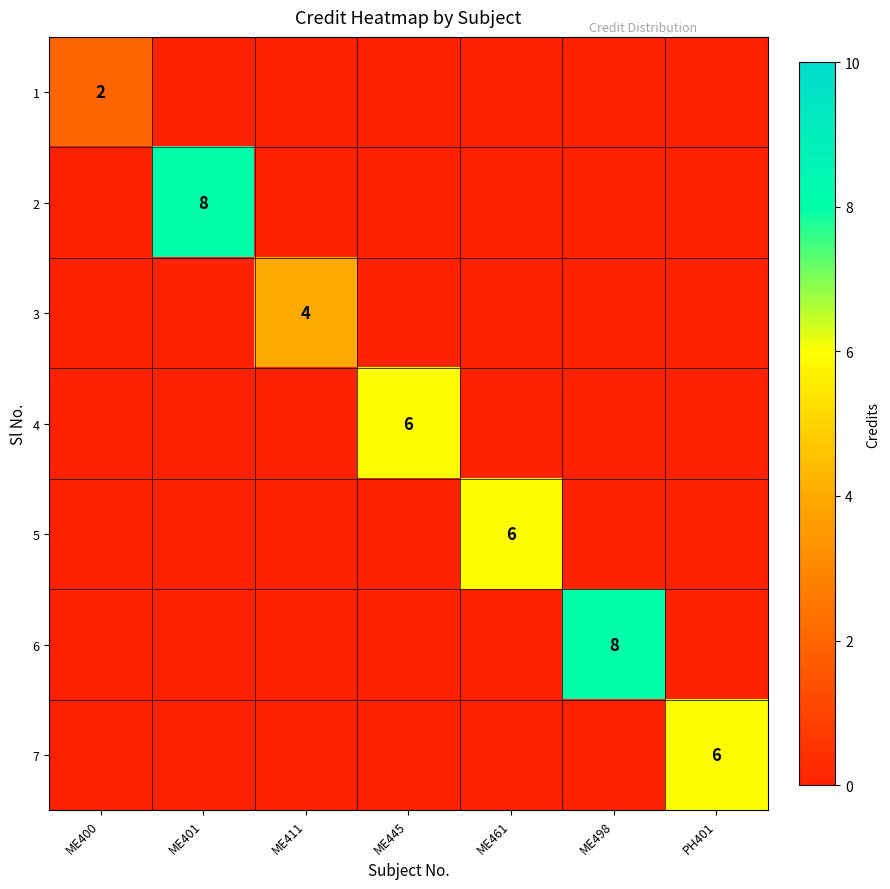

The value of 2 at ME401 is 4. True or false?

False